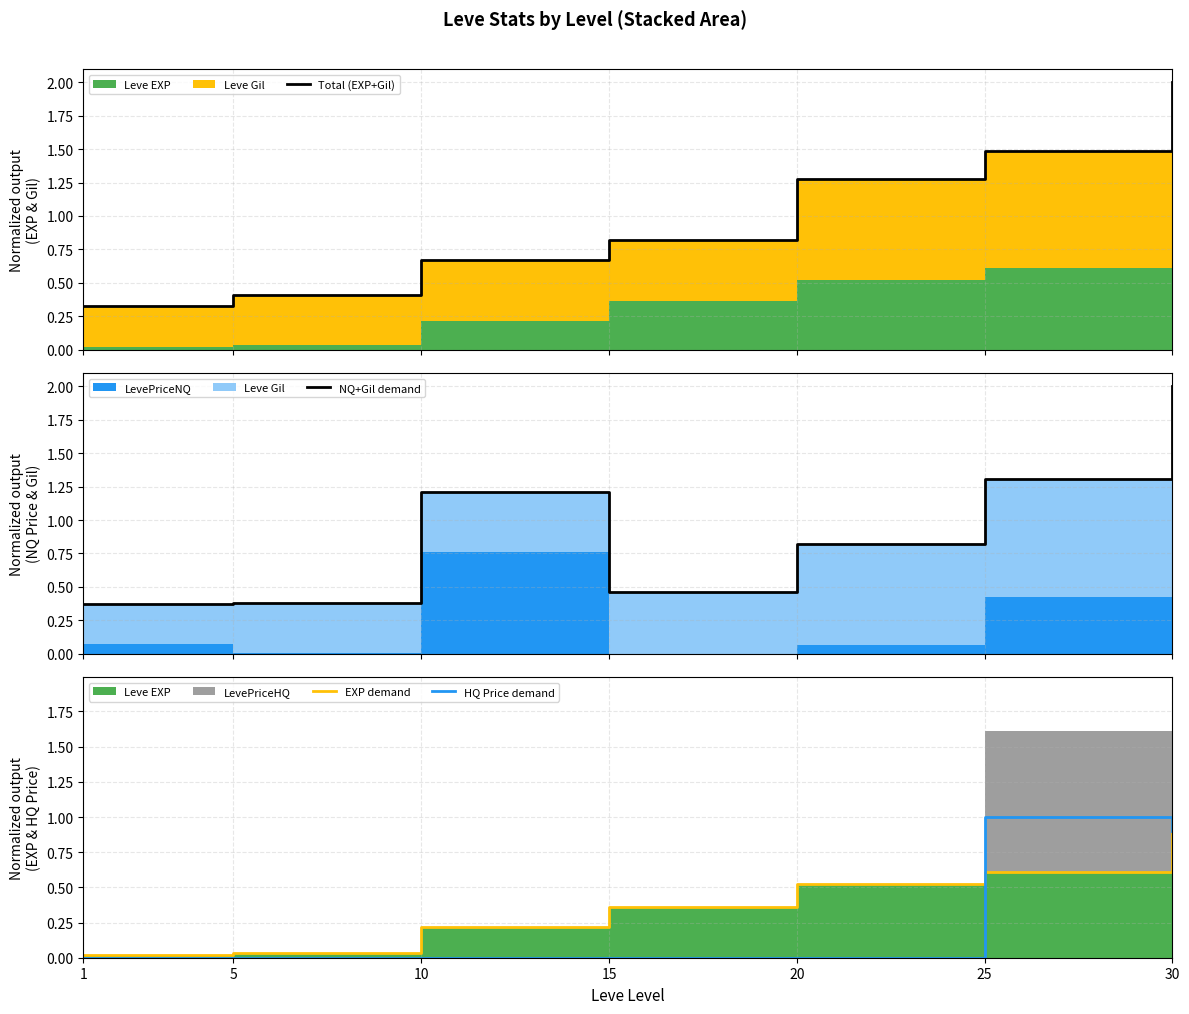

Reading left to right, extract all data points from this chart.

Total (EXP+Gil): 1=0.3	5=0.4	10=0.7	15=0.8	20=1.3	25=1.5	30=2.0
NQ+Gil demand: 1=0.4	5=0.4	10=1.2	15=0.5	20=0.8	25=1.3	30=2.0
EXP demand: 1=0.0	5=0.0	10=0.2	15=0.4	20=0.5	25=0.6	30=1.0
HQ Price demand: 1=0.0	5=0.0	10=0.0	15=0.0	20=0.0	25=1.0	30=0.9